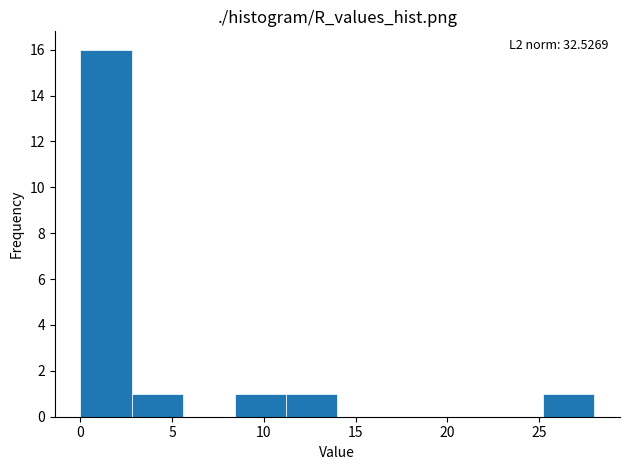

Over which range of the x-axis is the bar tallest?

0.0 to 2.8